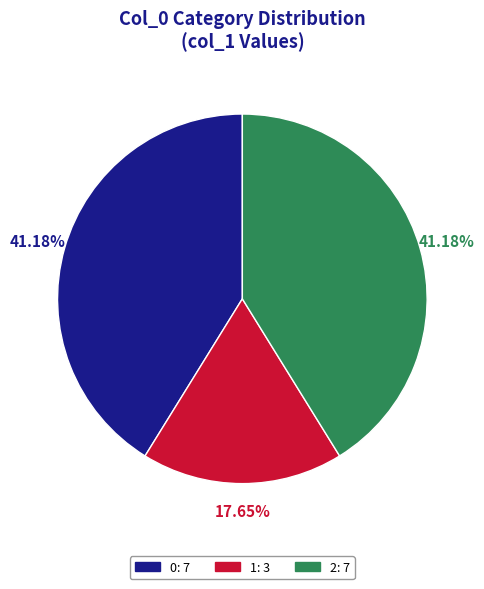

Does any single category account for the majority?

No